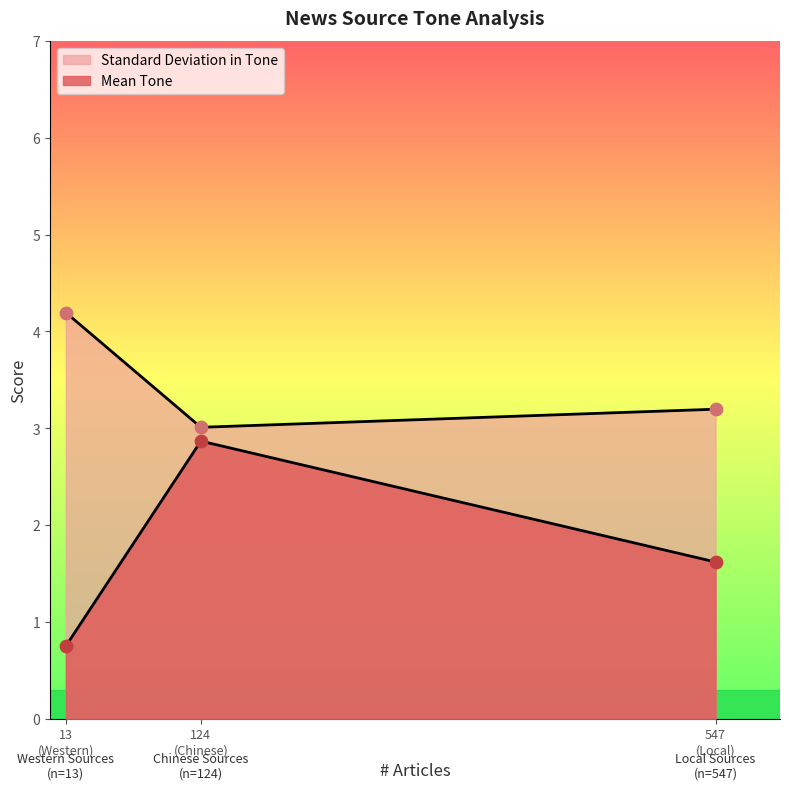

At which category is the sum across all series the highest?

Chinese Sources